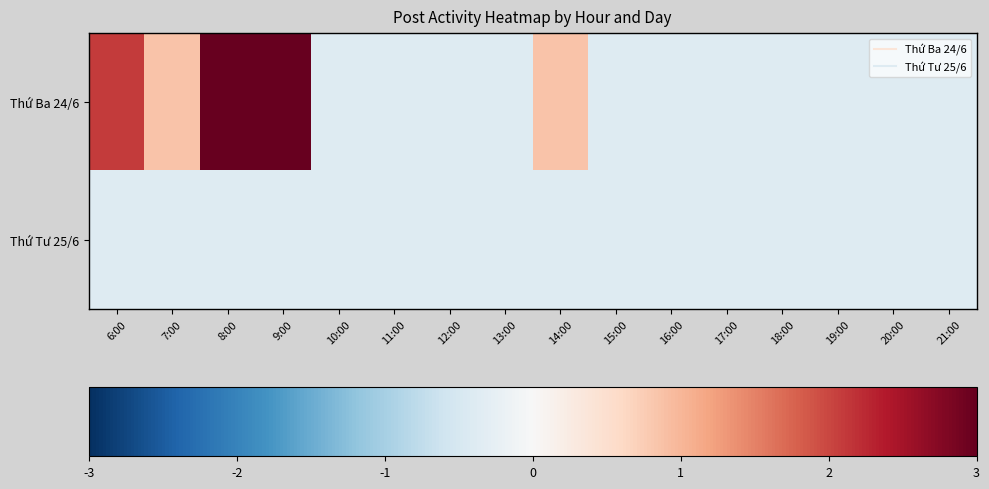

What is the minimum value shown in the chart?

-0.4